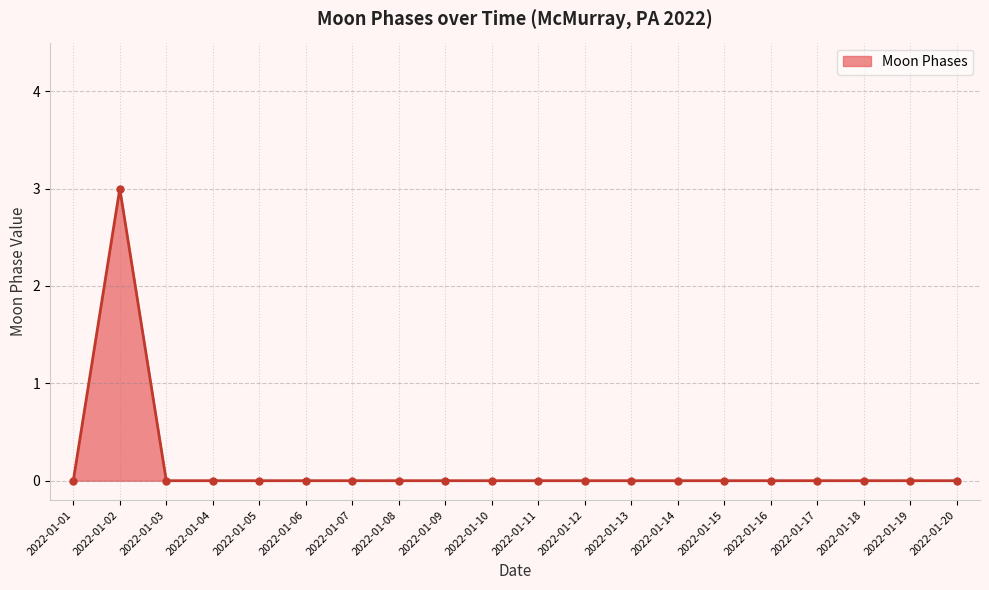

Is it true that the value at 2022-01-18 is 0?

True